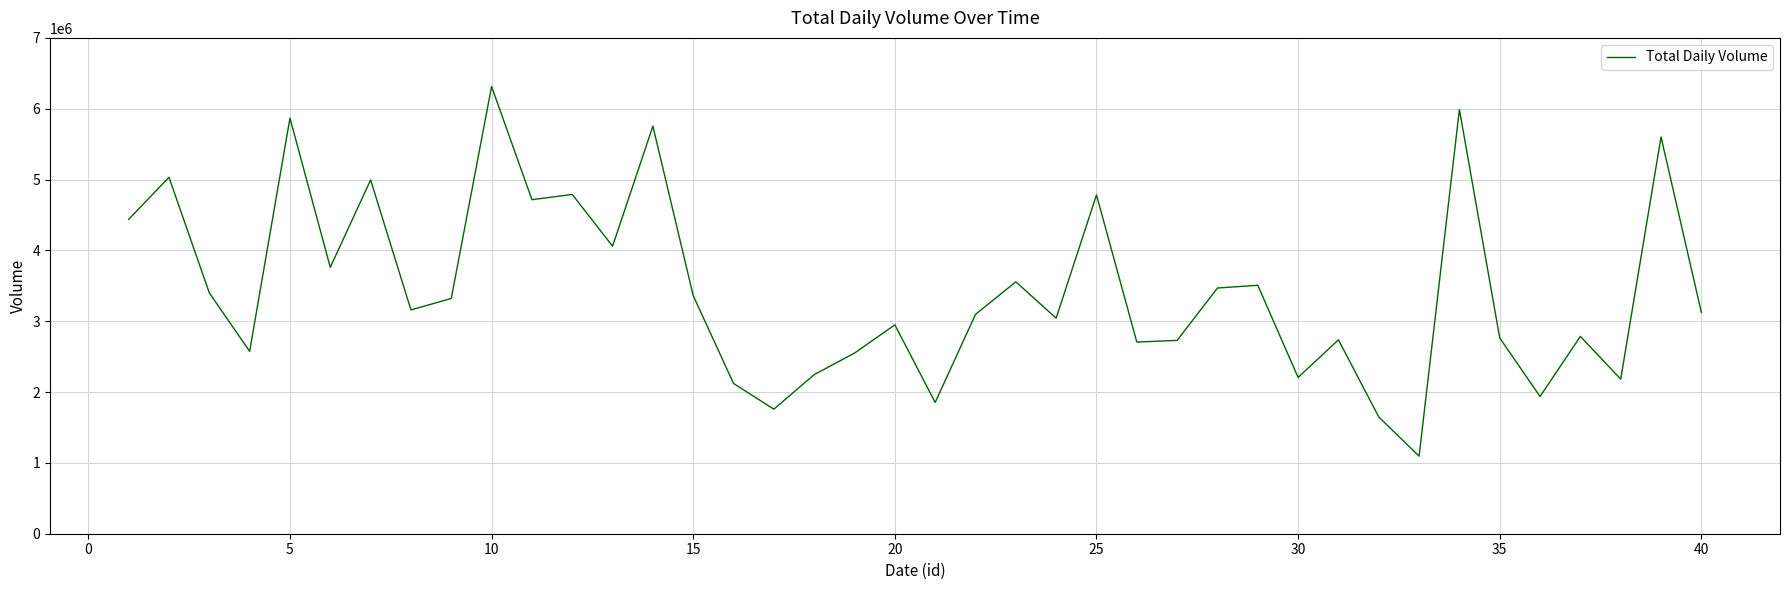

What is the difference between the maximum and minimum values?

5218682